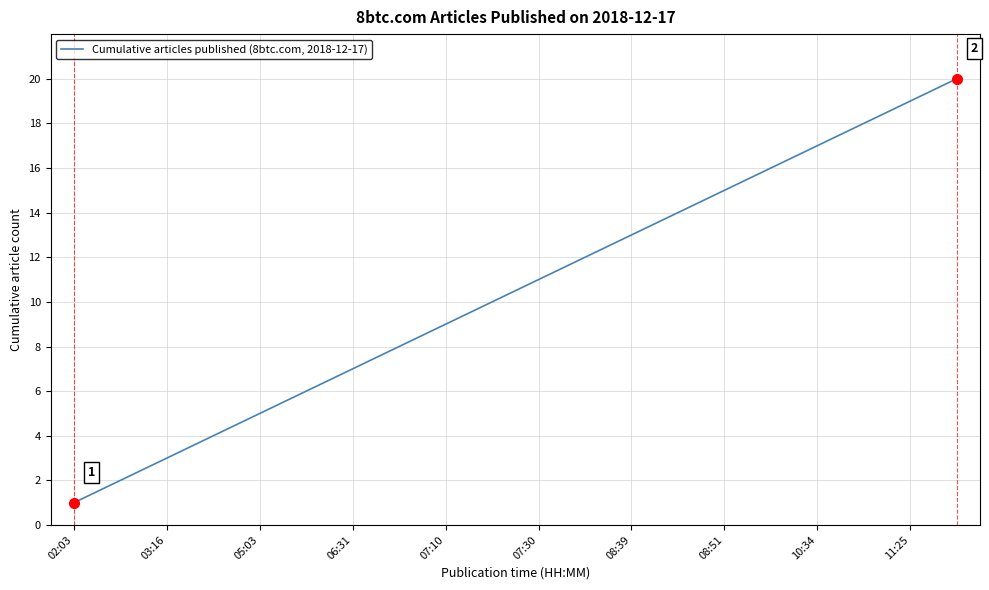

What is the maximum value shown in the chart?

20